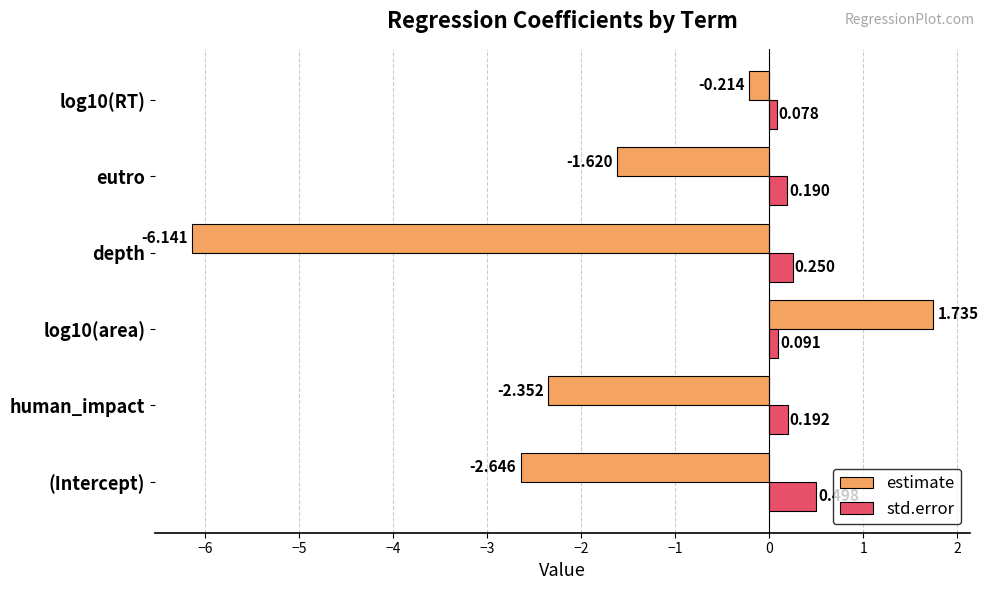

Rank the categories by estimate value from highest to lowest.

log10(area), log10(RT), eutro, human_impact, (Intercept), depth